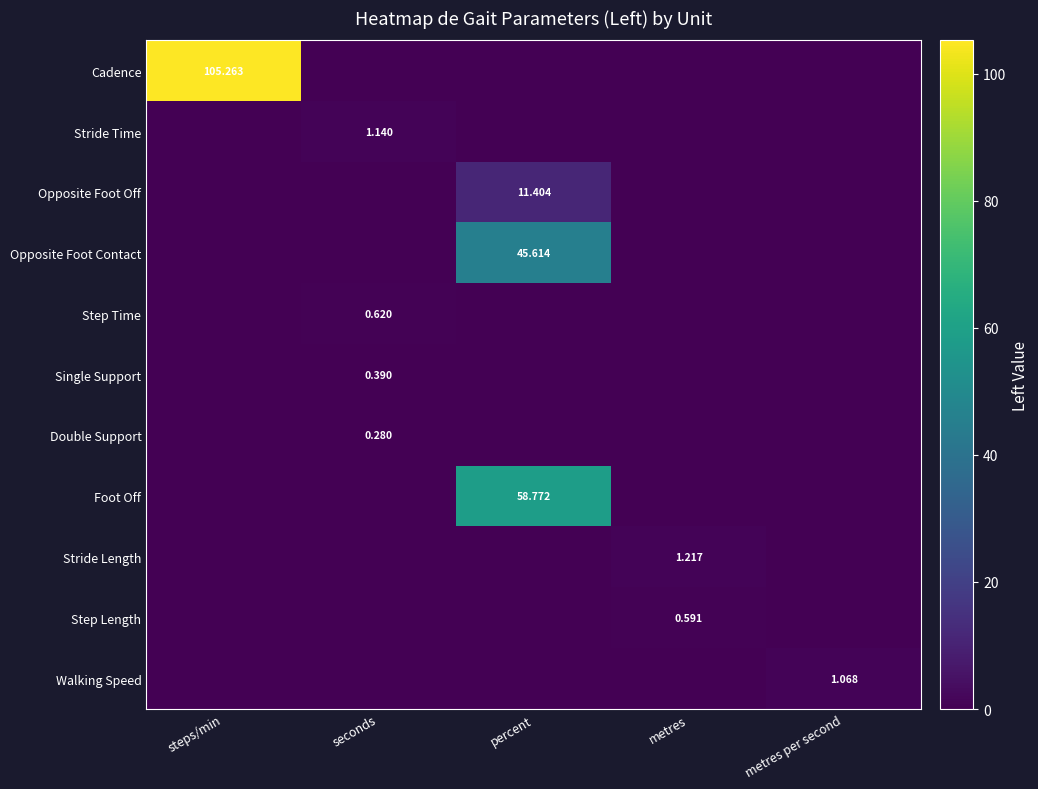

Is the value of Opposite Foot Off at percent greater than the value of Double Support at steps/min?

Yes